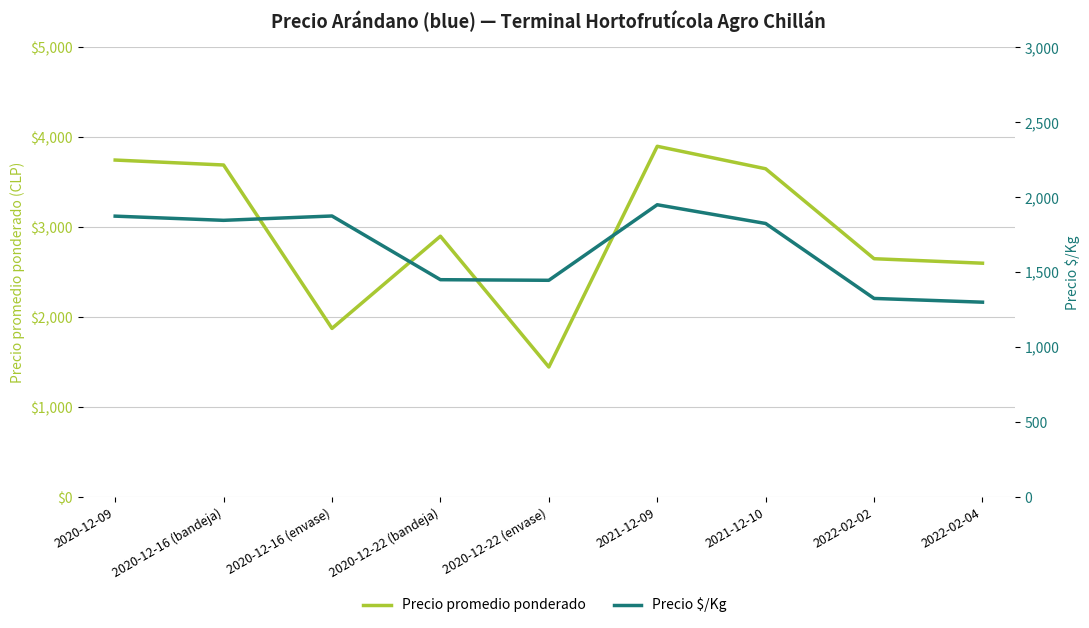

What is the sum of all Precio promedio ponderado values?

26460